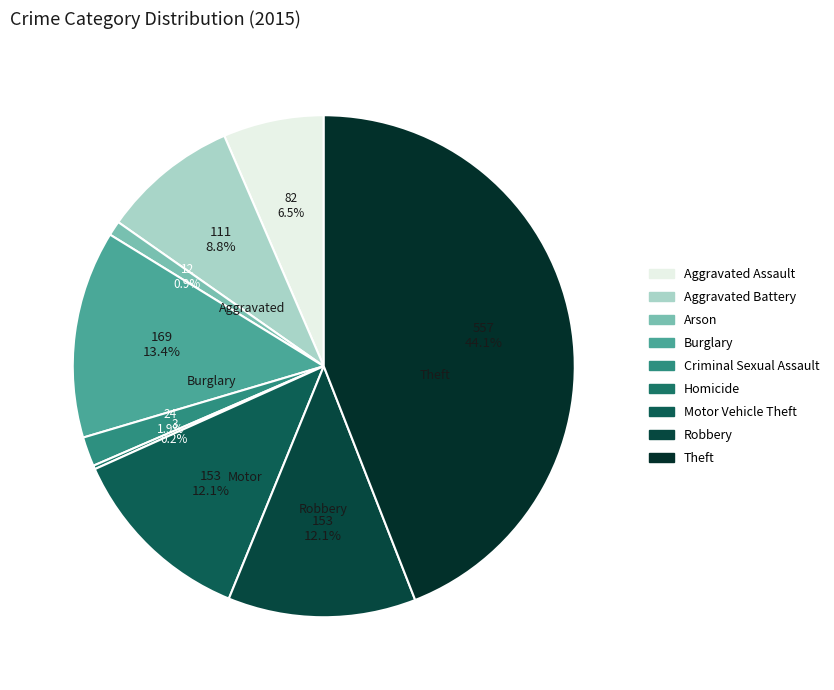

Approximately how many times larger is the value at Criminal Sexual Assault compared to Aggravated Assault?

0.3